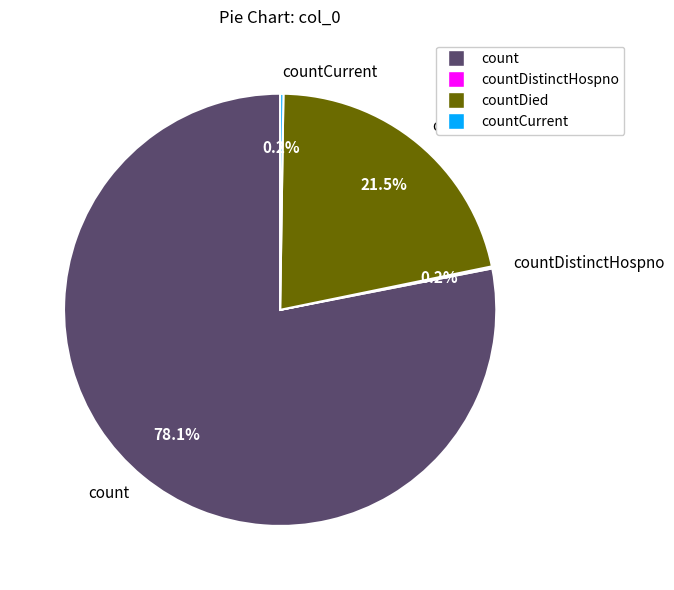

What percentage do count and countDied together represent?

99.6%